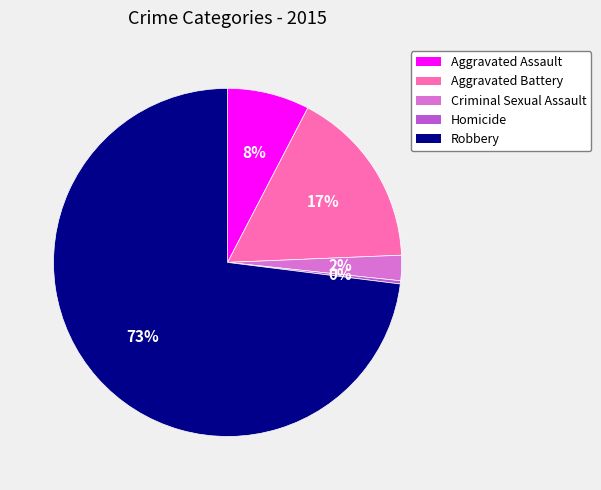

Between Homicide and Robbery, which is larger?

Robbery